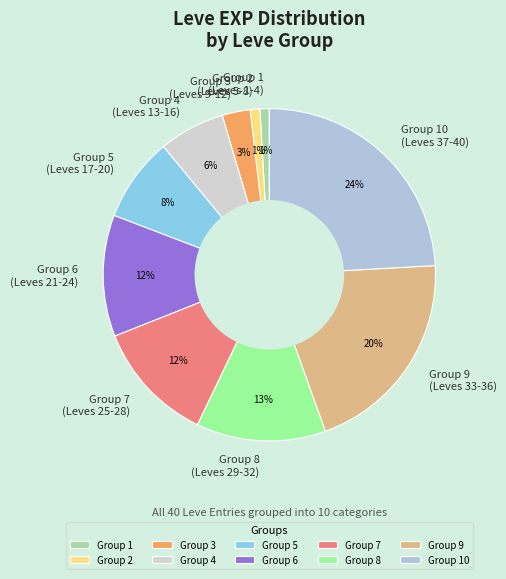

Which has a higher value, Group 7 (Leves 25-28) or Group 3 (Leves 9-12)?

Group 7 (Leves 25-28)